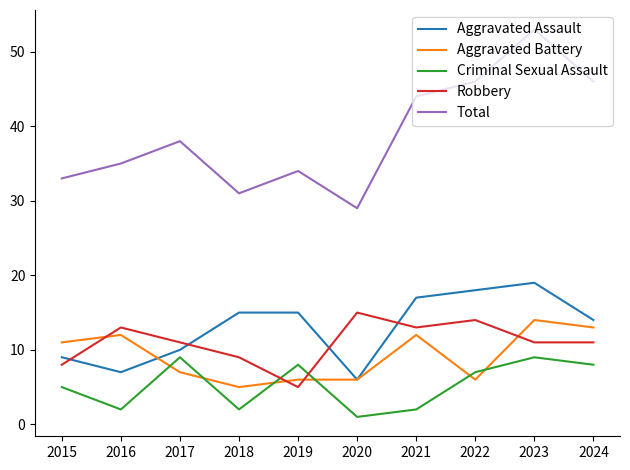

What is the difference between the highest and lowest values at 2015?

28